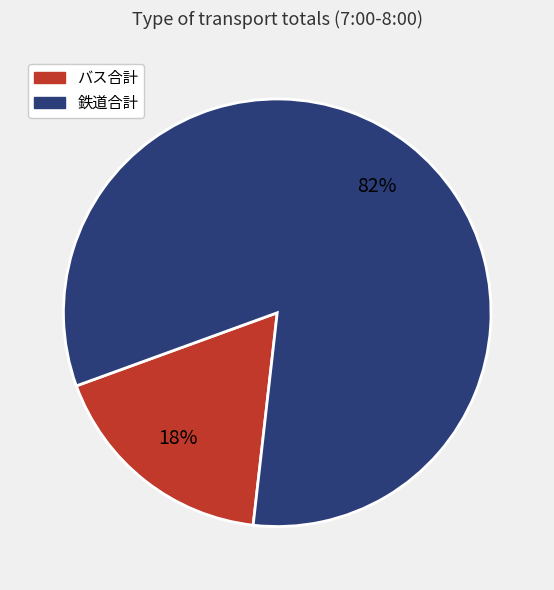

Is it true that バス合計 is 12% of the pie?

False